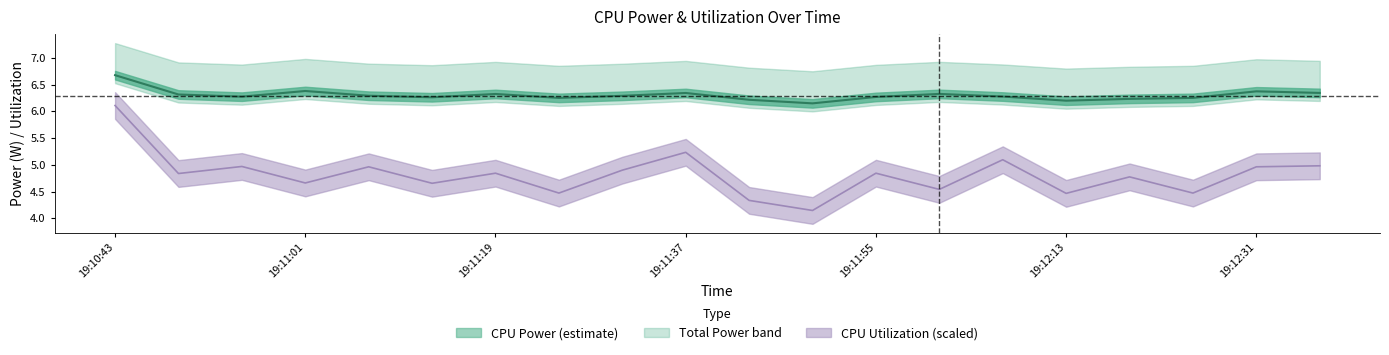

What is the sum of all CPU Utilization (line) values?

96.2